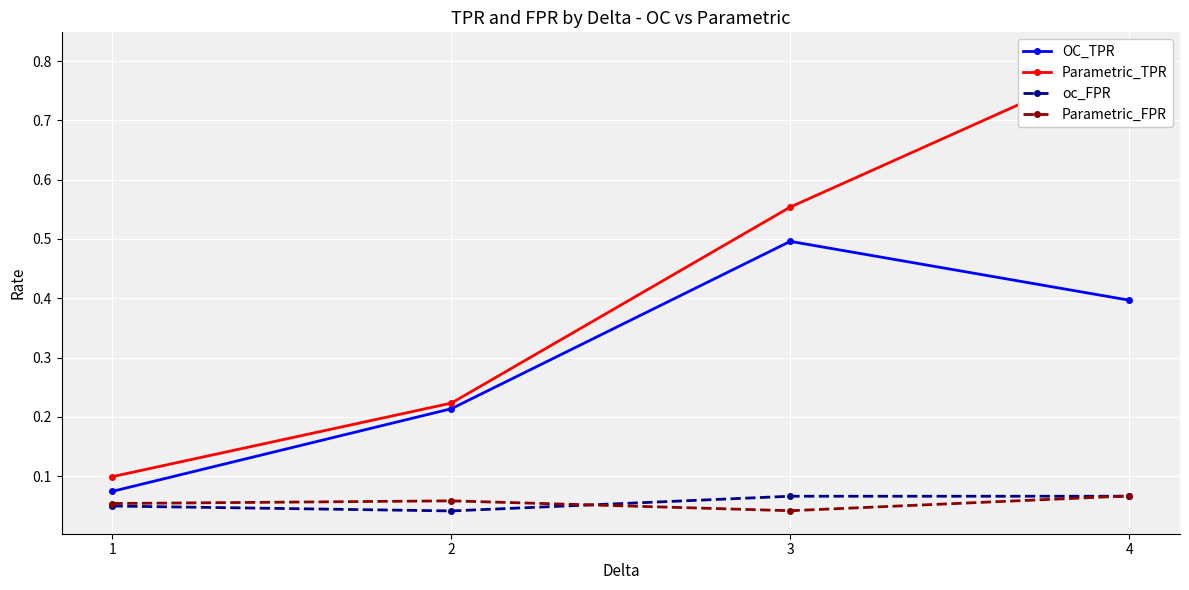

Which category has the lowest value in the Parametric_FPR series?

3